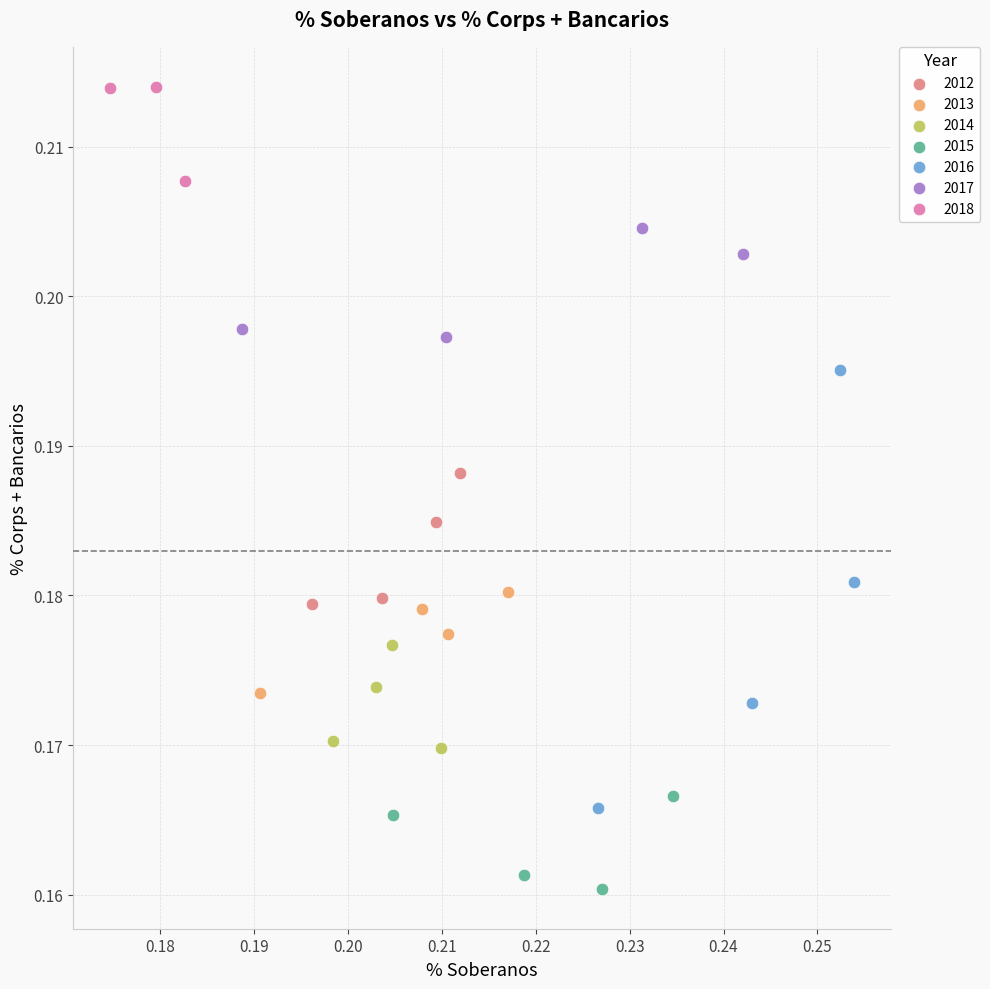

Which series reaches the maximum Y coordinate?

2018